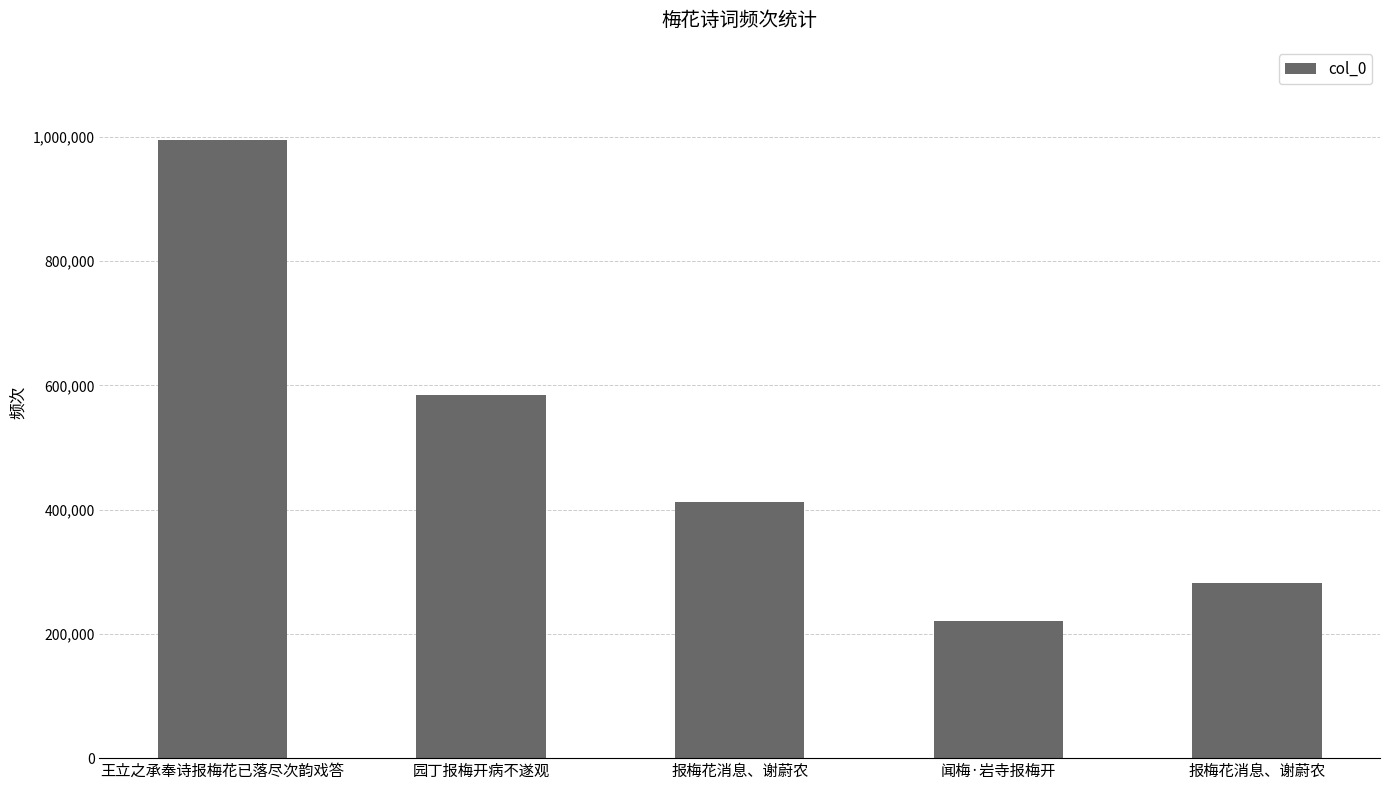

Reading left to right, what are all the values shown in this chart?

王立之承奉诗报梅花已落尽次韵戏答=995375	园丁报梅开病不遂观=584732	报梅花消息、谢蔚农=412211	闻梅·岩寺报梅开=220173	报梅花消息、谢蔚农=281773